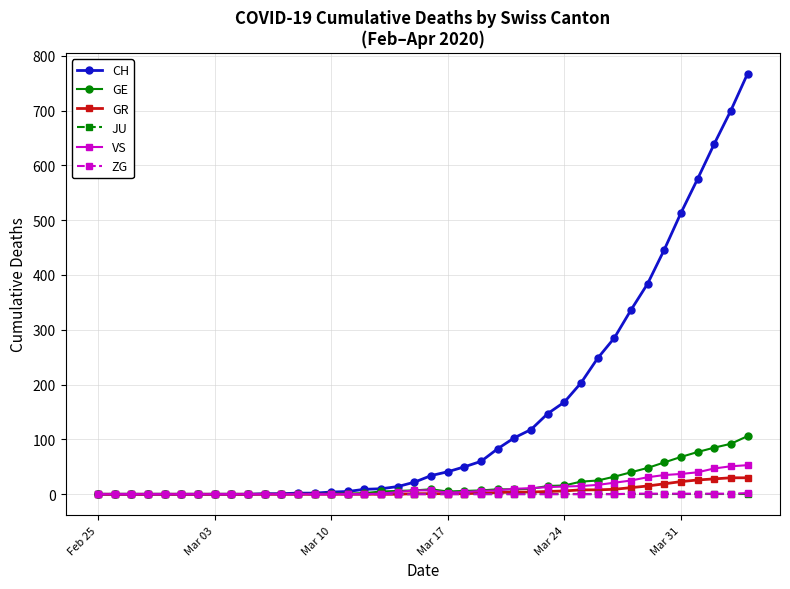

What is the maximum value for CH?

767